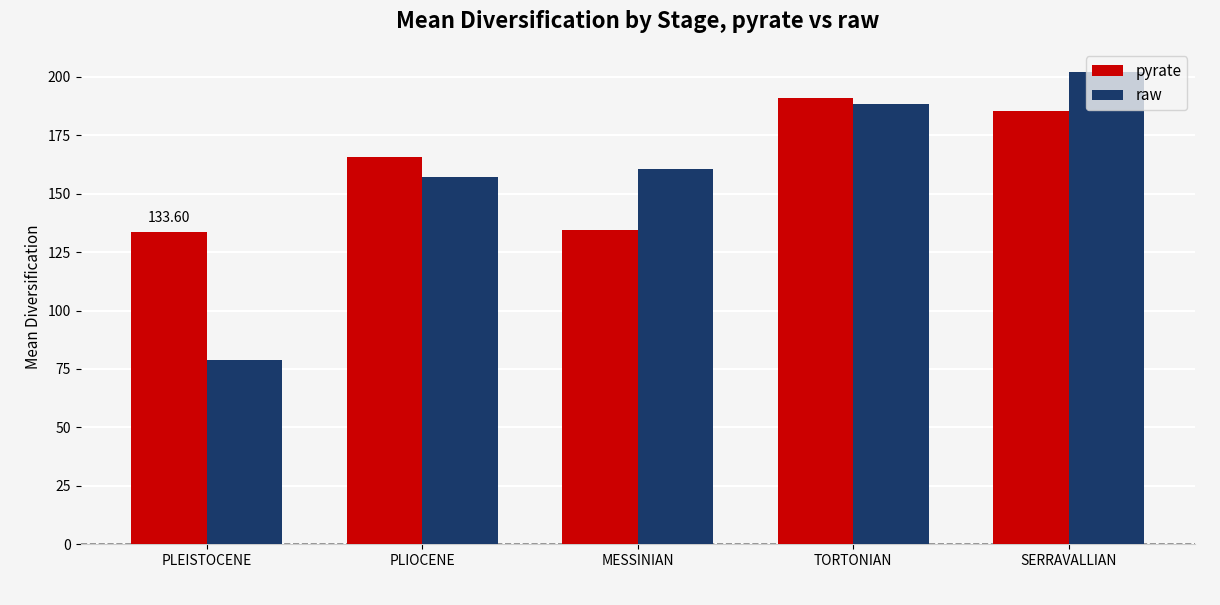

Which category has the highest value in the pyrate series?

TORTONIAN